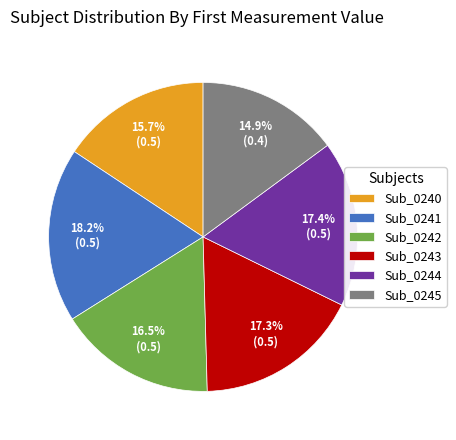

Which slice is the smallest?

Sub_0245